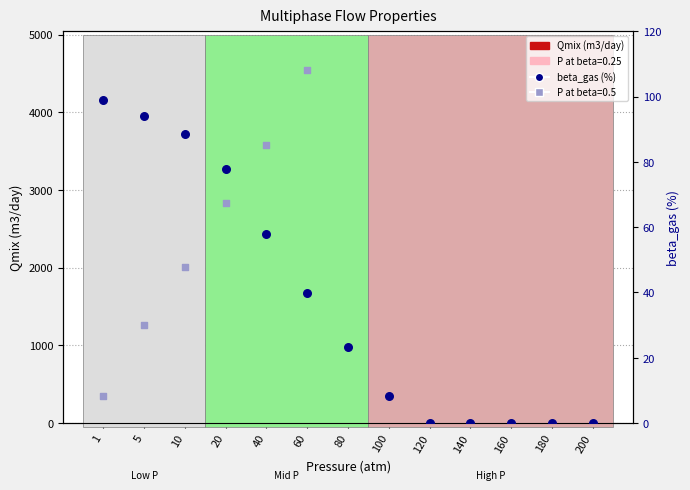

Which series has the largest total across all categories?

Qmix (m3/day)